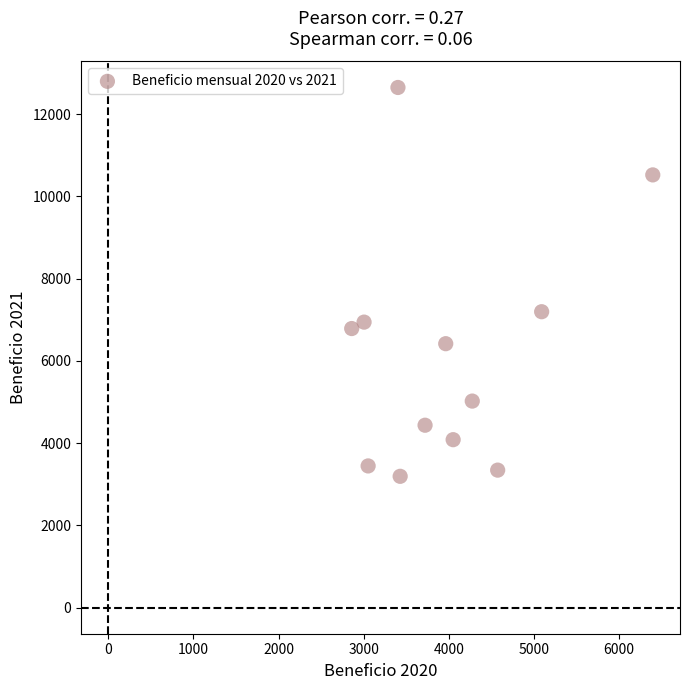

What is the average X value?

3983.8